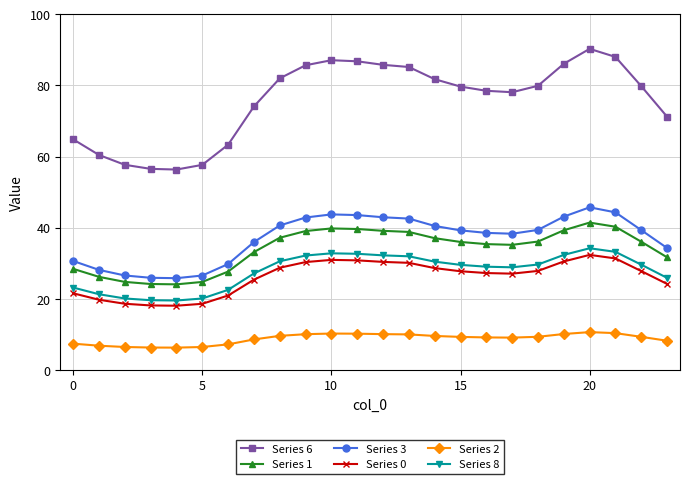

What is the value of the Series 1 point at the 12th from the left?

39.6